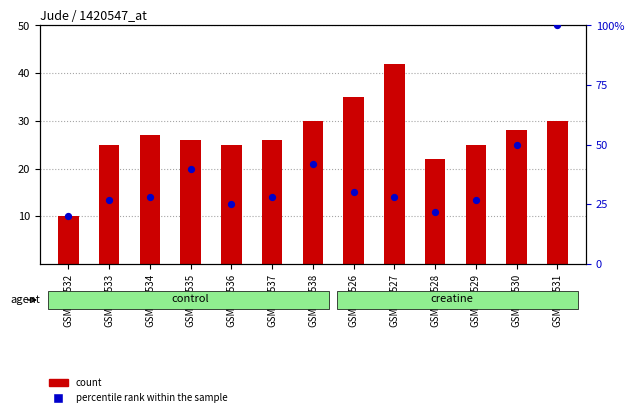

What is the total value across all series at GSM115537?

54